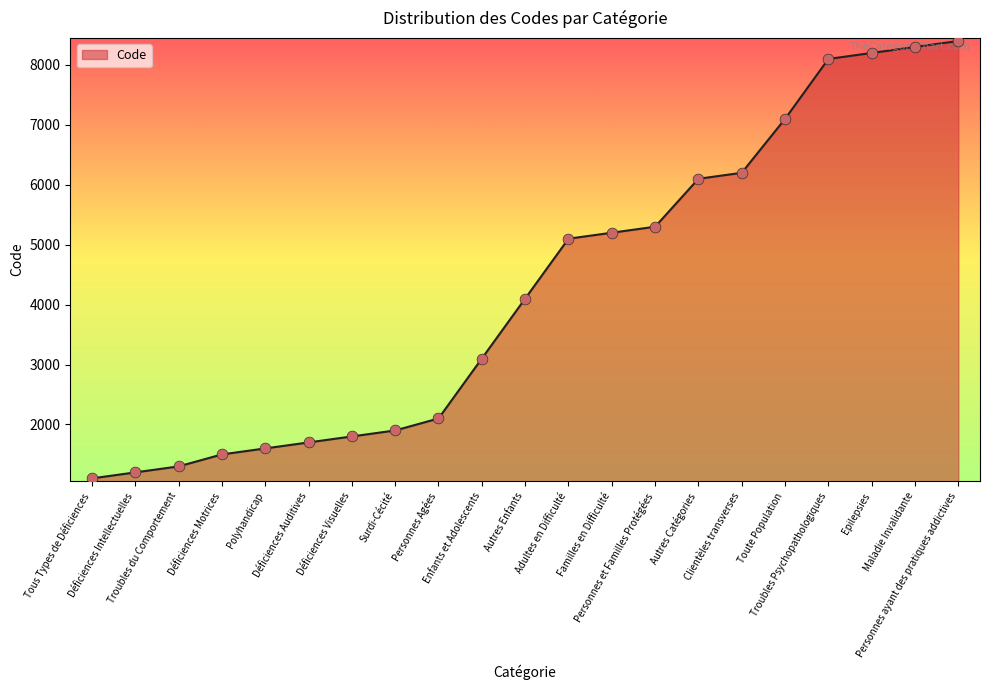

What is the change in value from Personnes Agées to Enfants et Adolescents?

+1000